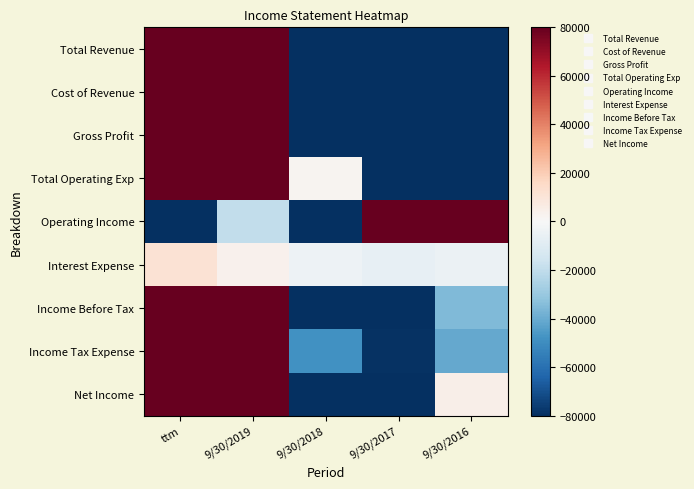

Which label corresponds to the largest value in the chart?

9/30/2019